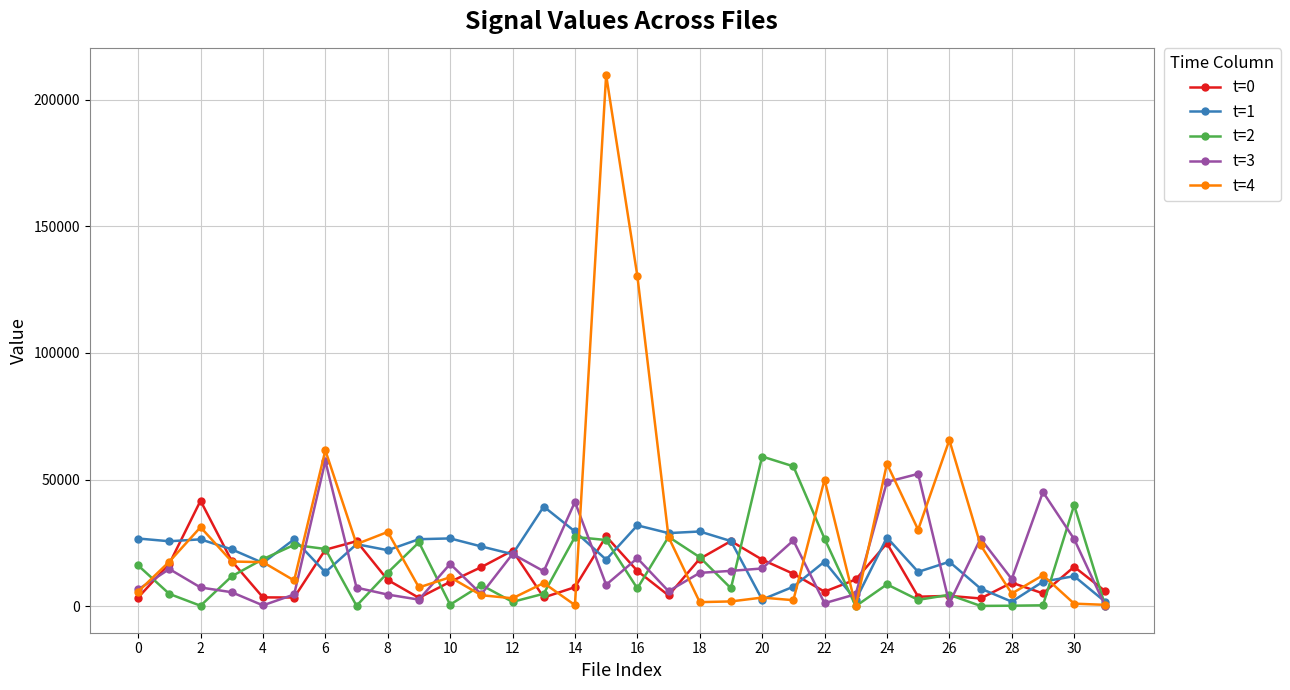

What are all the series names shown in the legend?

t=0, t=1, t=2, t=3, t=4